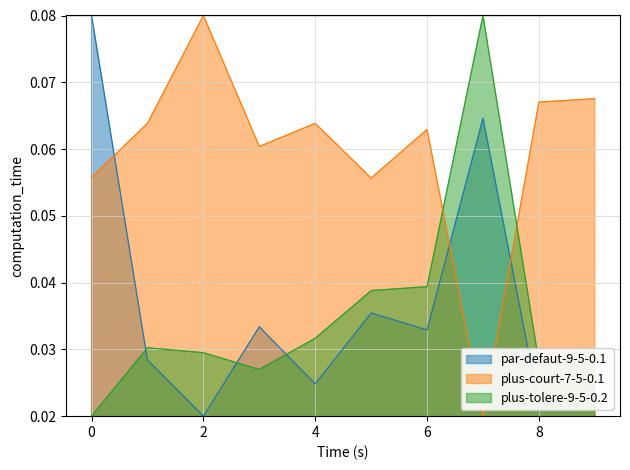

How many lines are shown in the chart?

3